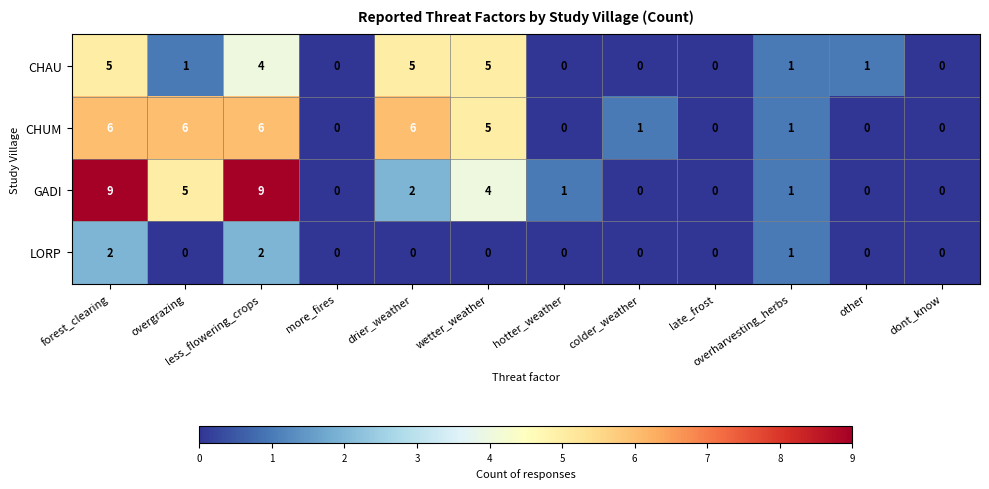

Which series changed the most between less_flowering_crops and hotter_weather?

GADI